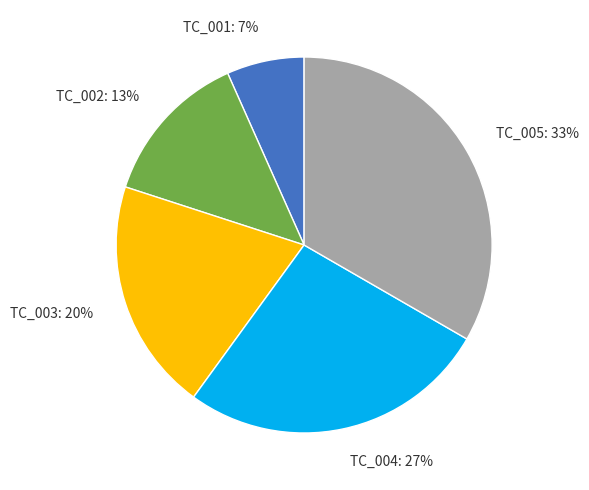

To the nearest percent, what is the combined percentage of TC_005 and TC_001?

40%